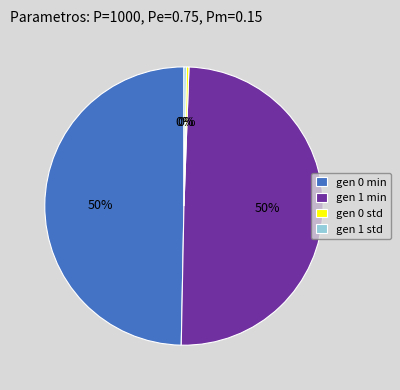

Is there any slice that represents more than half of the pie?

No